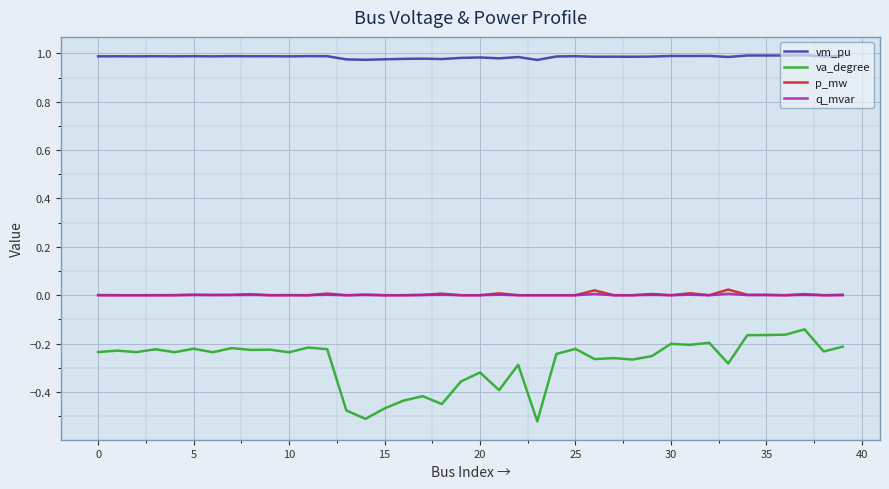

Which series has the largest total across all categories?

vm_pu